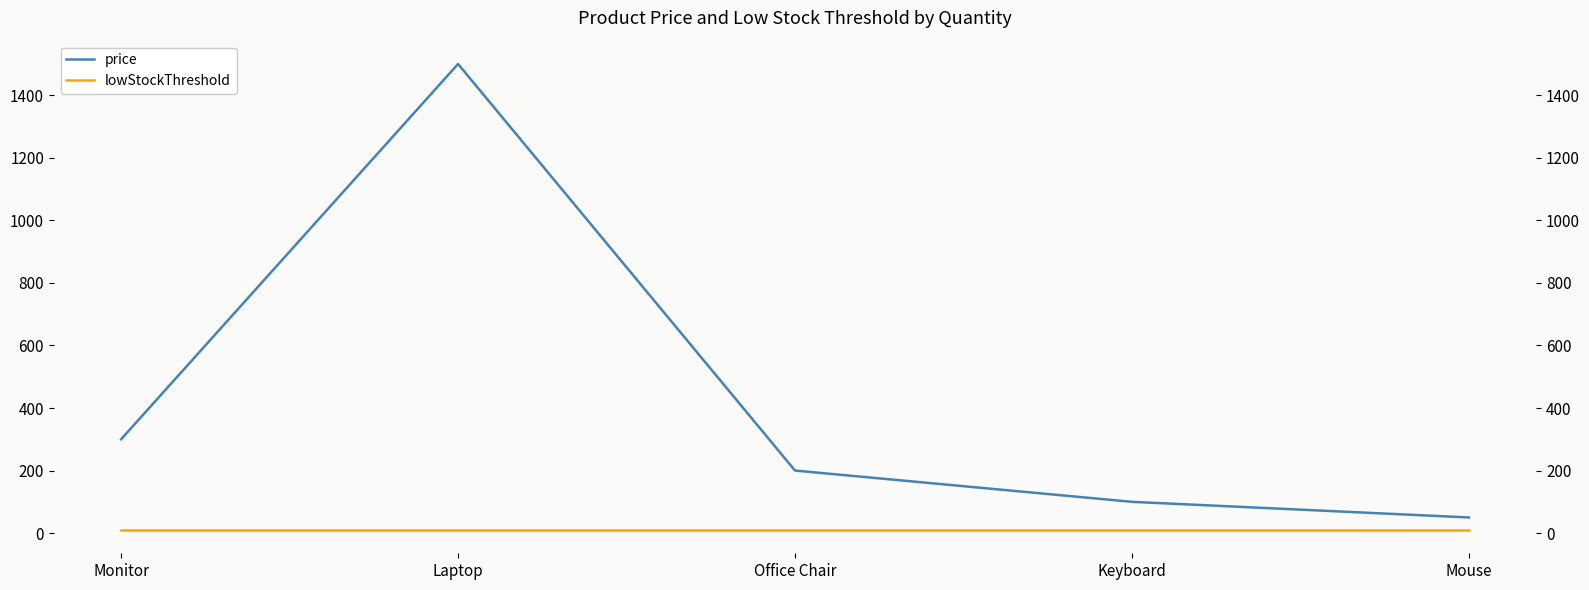

Which category has the highest value in the price series?

Laptop